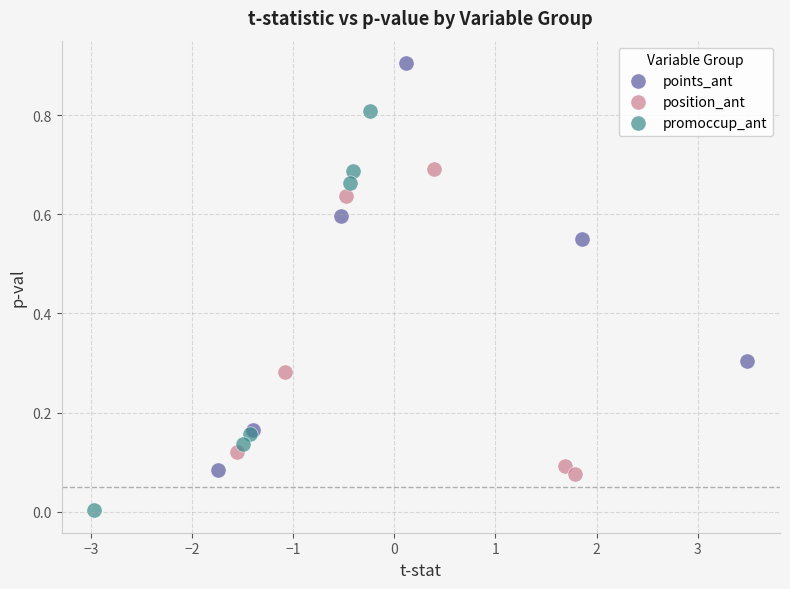

What are all the series names shown in the legend?

points_ant, position_ant, promoccup_ant